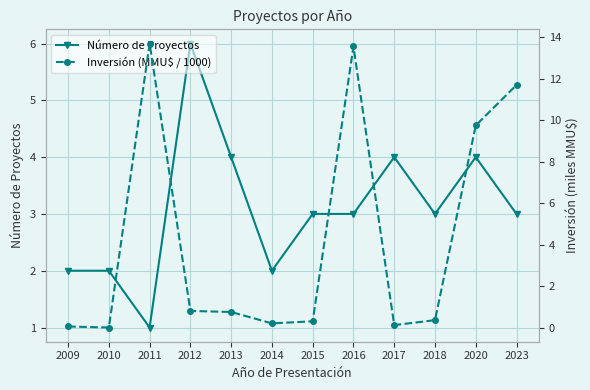

Reading left to right, list all the values displayed in this chart.

Número de Proyectos: 2009=2.0	2010=2.0	2011=1.0	2012=6.0	2013=4.0	2014=2.0	2015=3.0	2016=3.0	2017=4.0	2018=3.0	2020=4.0	2023=3.0
Inversión (MMU$ / 1000): 2009=0.1	2010=0.0	2011=13.7	2012=0.8	2013=0.8	2014=0.2	2015=0.3	2016=13.6	2017=0.1	2018=0.4	2020=9.8	2023=11.7